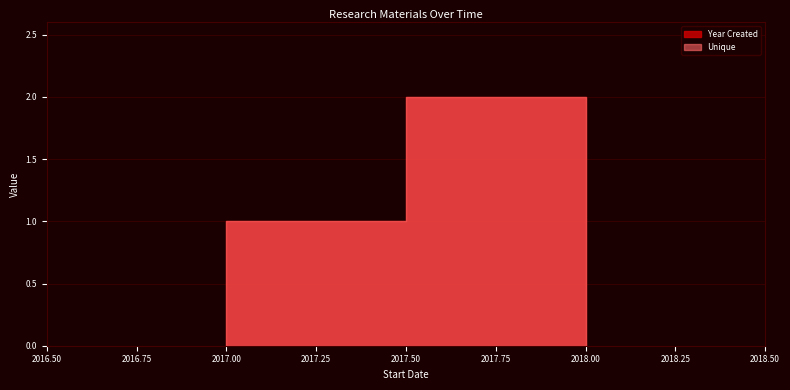

Which category has the highest value in the Unique series?

2018-01-01